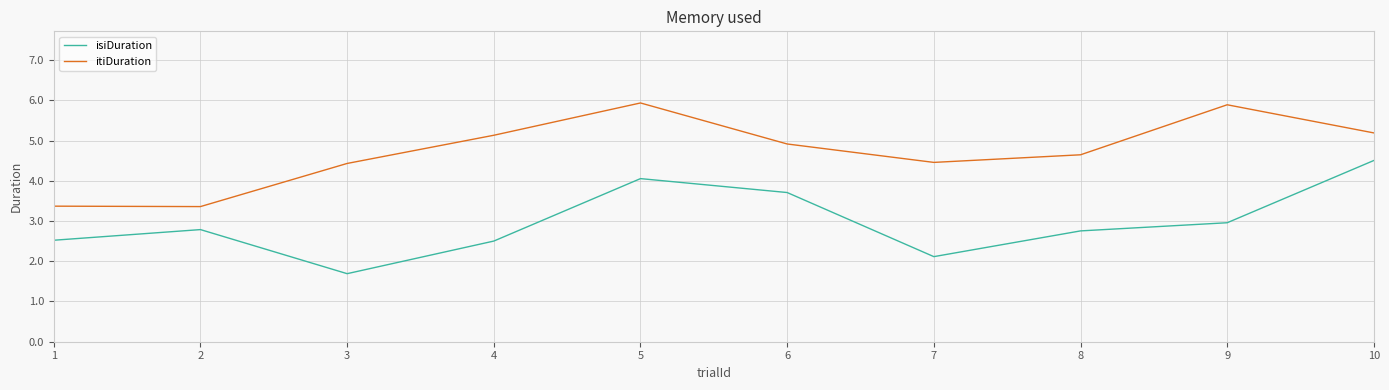

The isiDuration series shows 1.2 at 10. True or false?

False